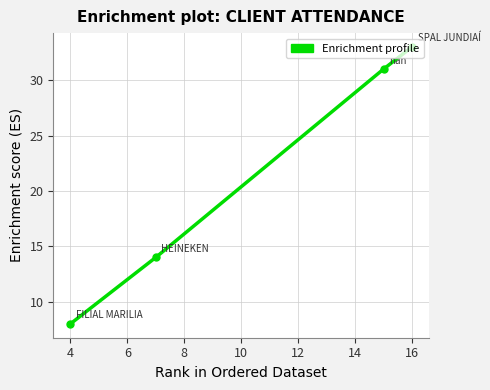

What is the average value?

22